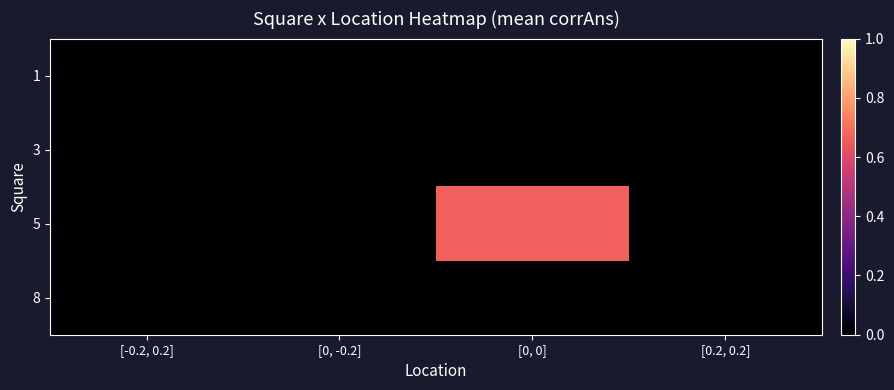

At which category does the chart reach its minimum across all series?

[-0.2, 0.2]